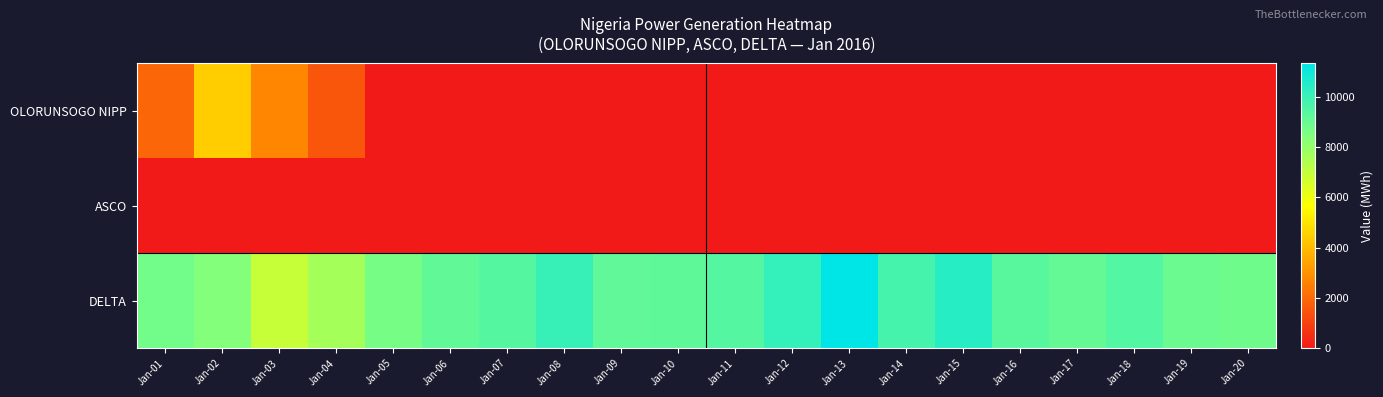

Count the number of data series in this chart.

3